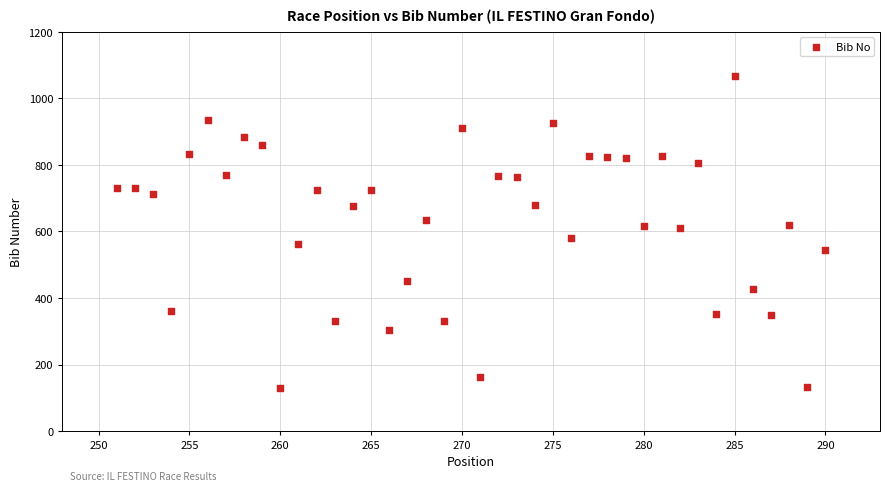

What is the range of Y values (max minus min)?

938